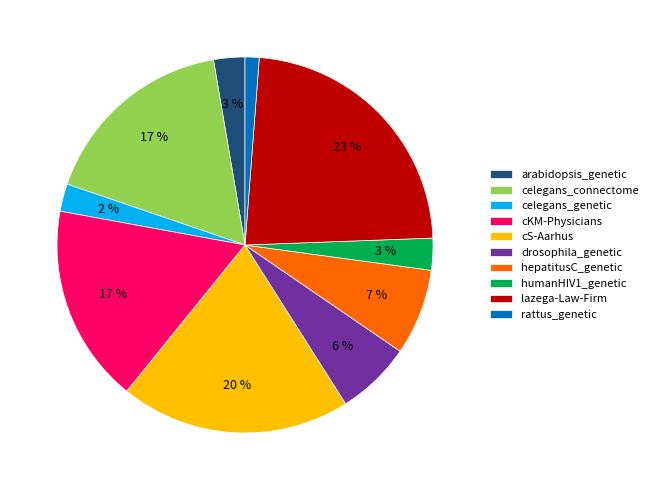

To the nearest percent, what is the difference between the largest and smallest slice percentages?

22%